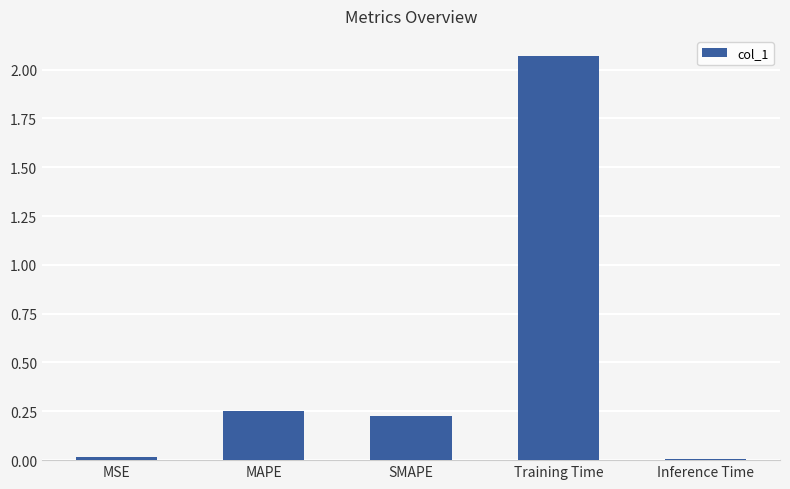

What position from the left is Training Time?

4